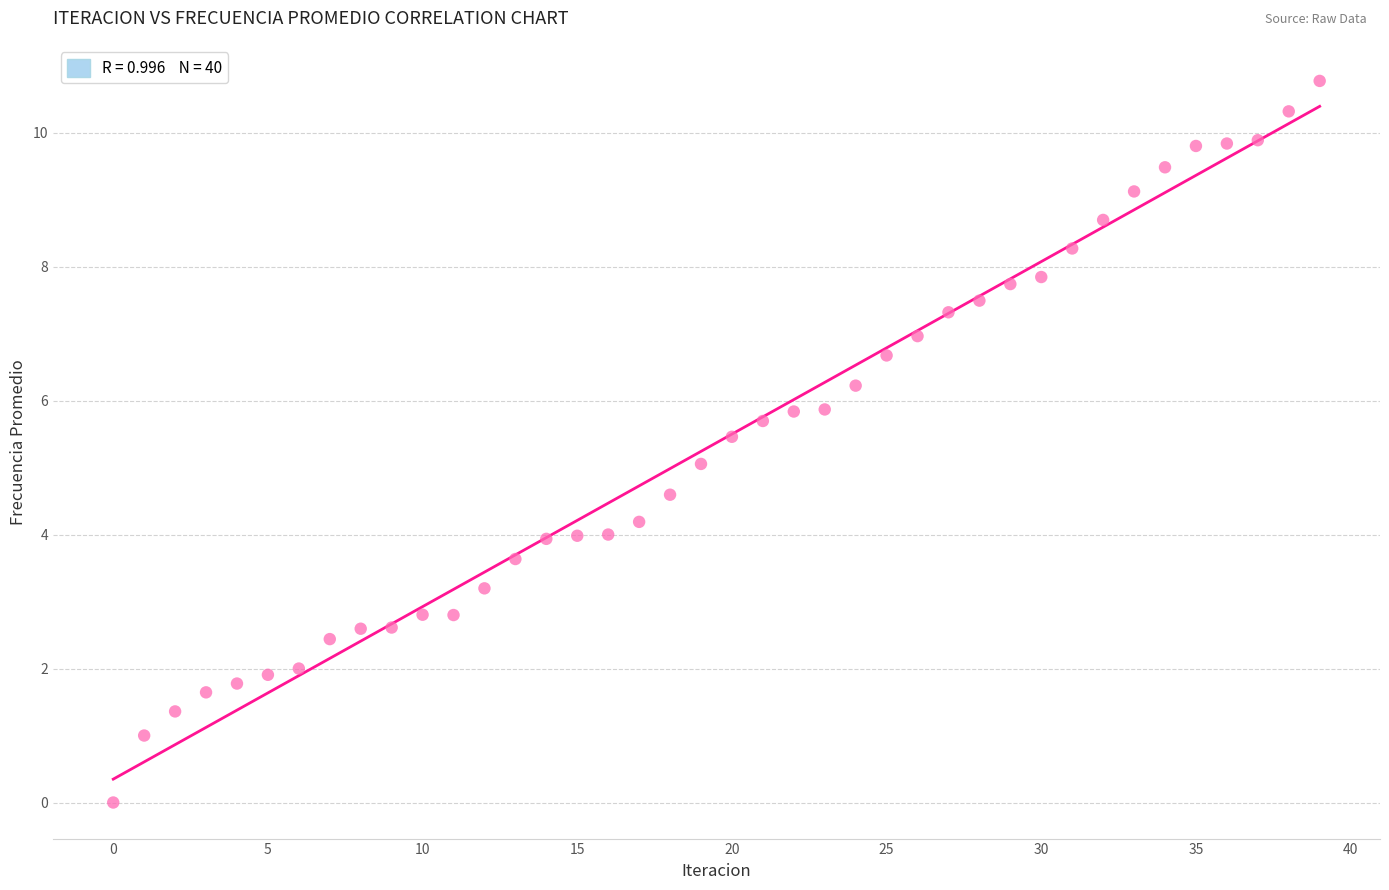

What is the range of Y values (max minus min)?

10.8